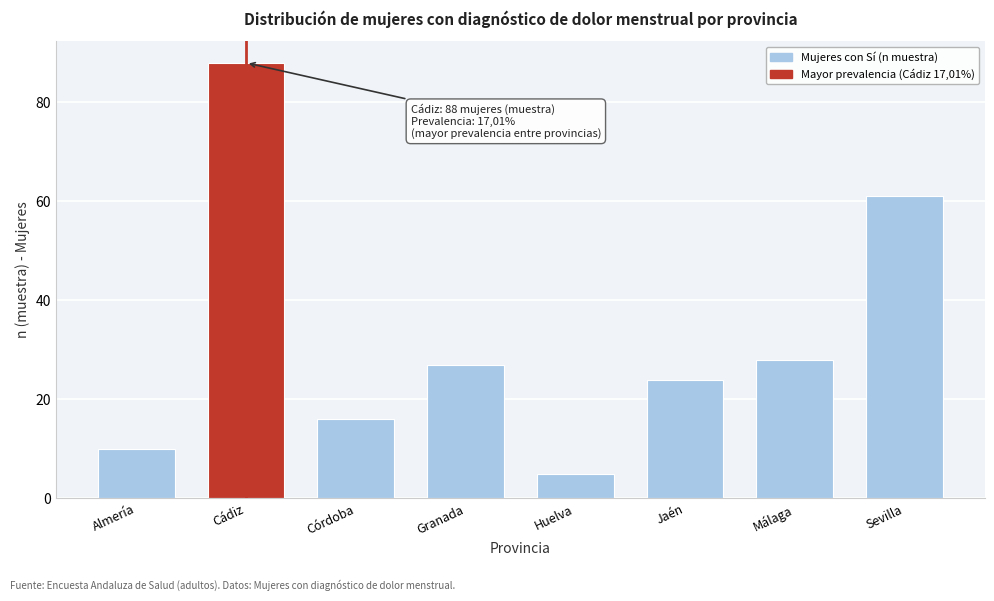

Reading left to right, transcribe all the data shown in this chart.

10	88	16	27	5	24	28	61